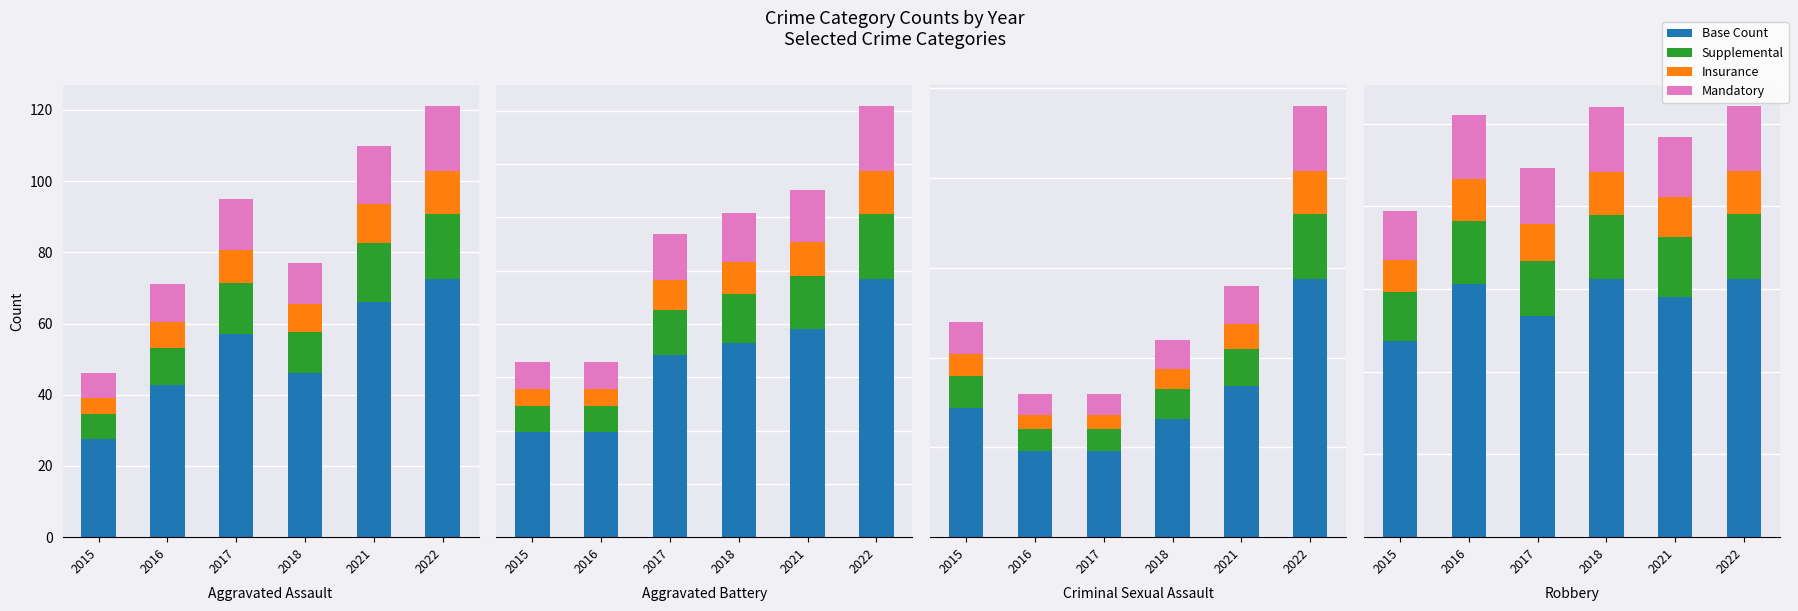

Is it true that Insurance equals 90.6 at 2022?

False